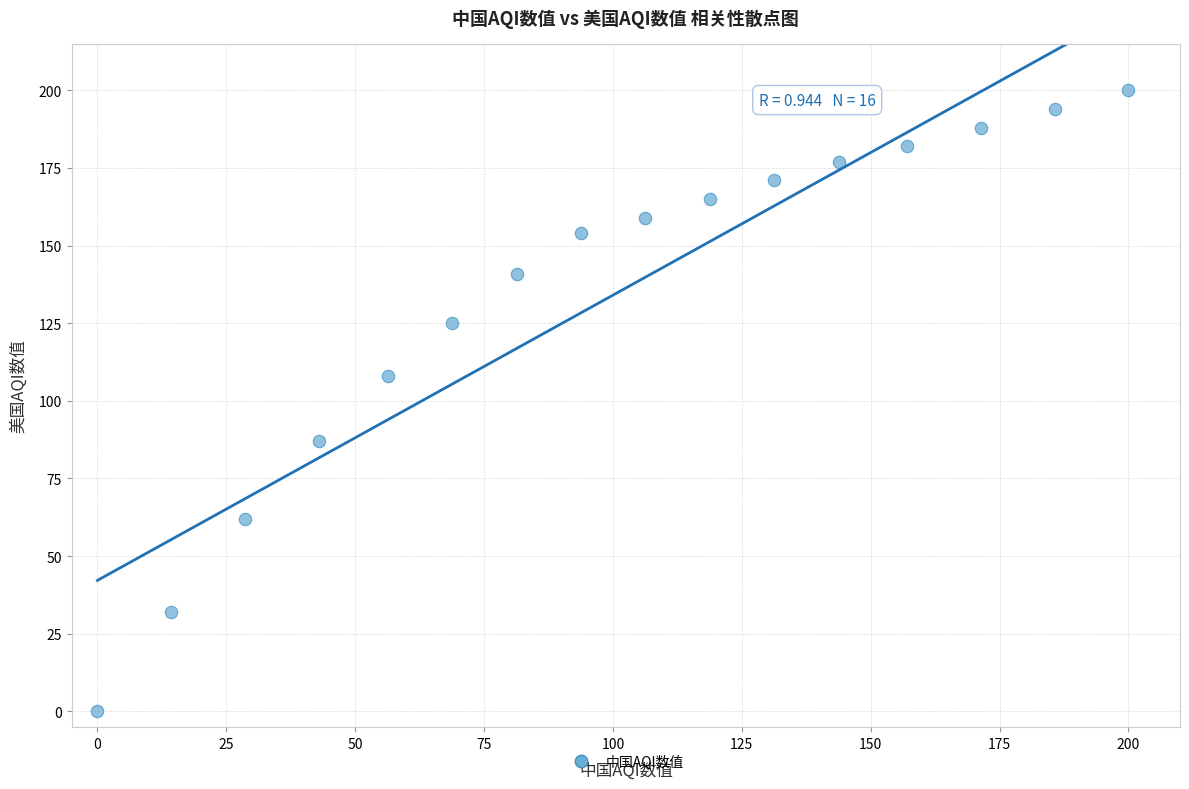

What Y value in the scatter plot is closest to 100?

108